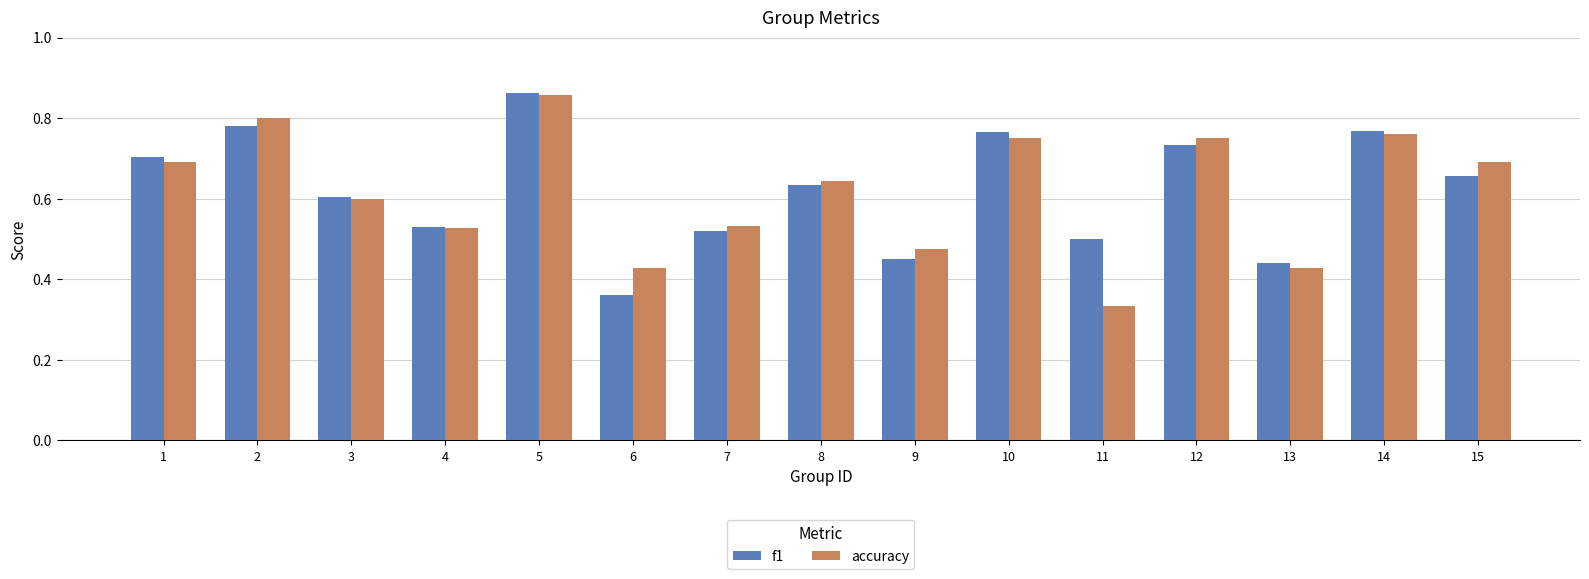

The value of f1 at 15 is 0.7. True or false?

True